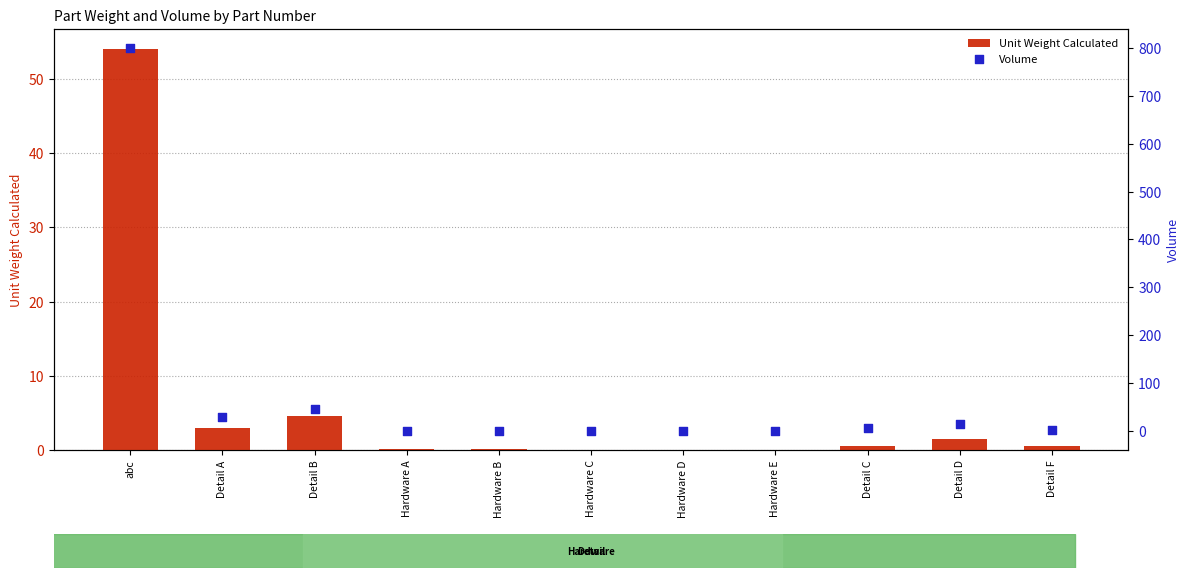

At which category is the sum across all series the highest?

abc